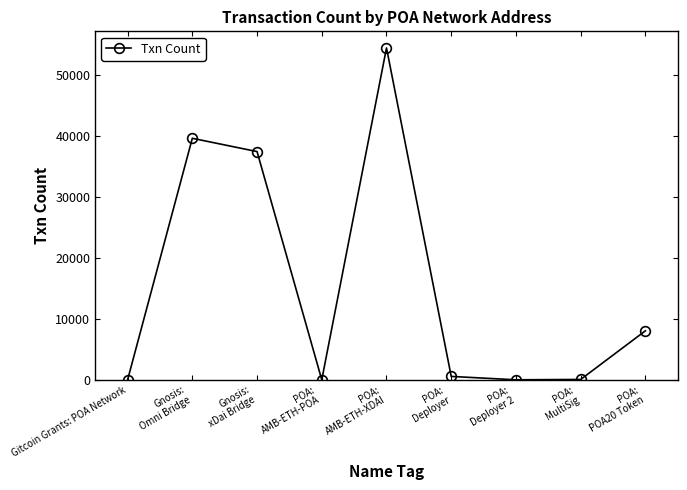

Where is the data nearest to the value 27243?

Gnosis:
xDai Bridge